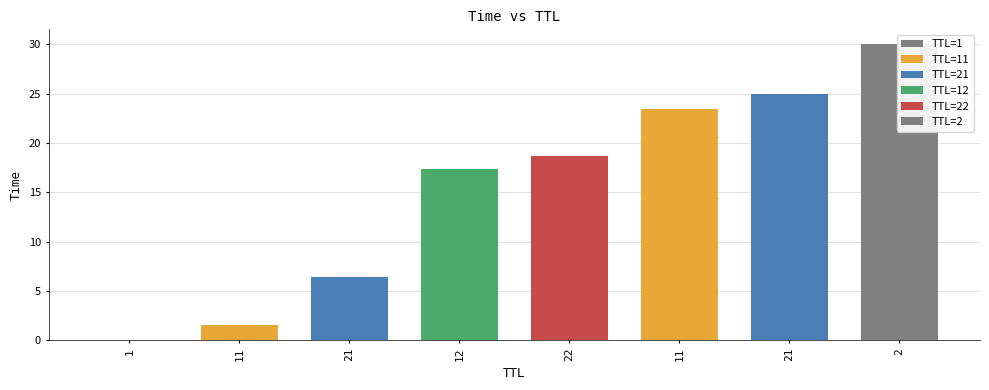

Between 1 and 12, which is larger?

12